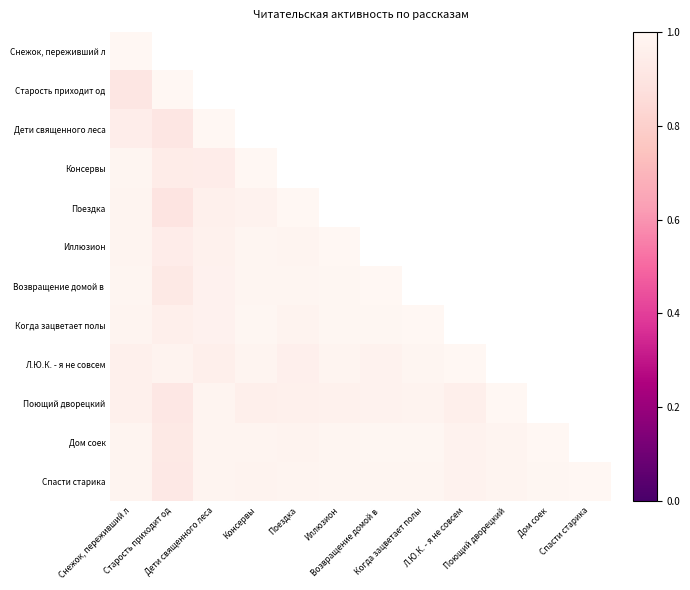

How many values in the Возвращение домой в series are below 1?

6